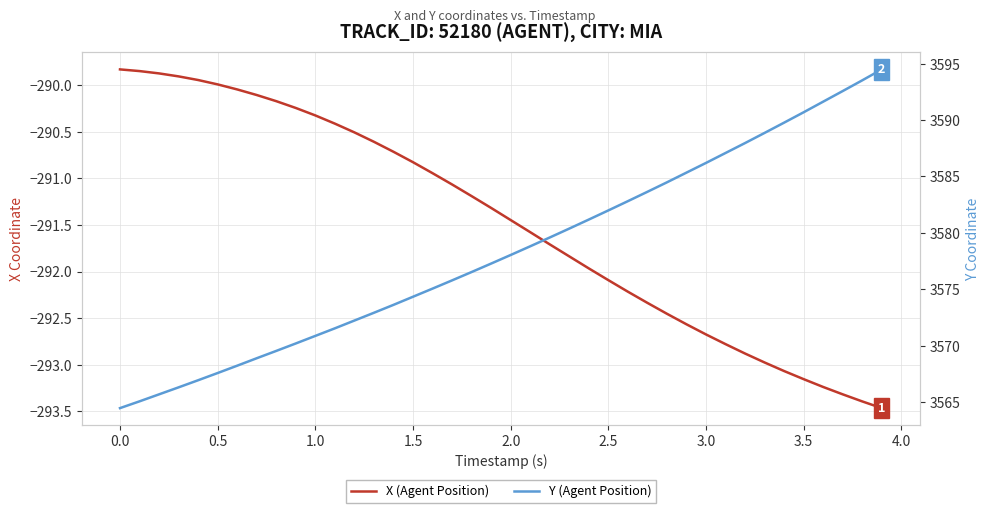

What is the minimum value shown in the chart?

-293.5